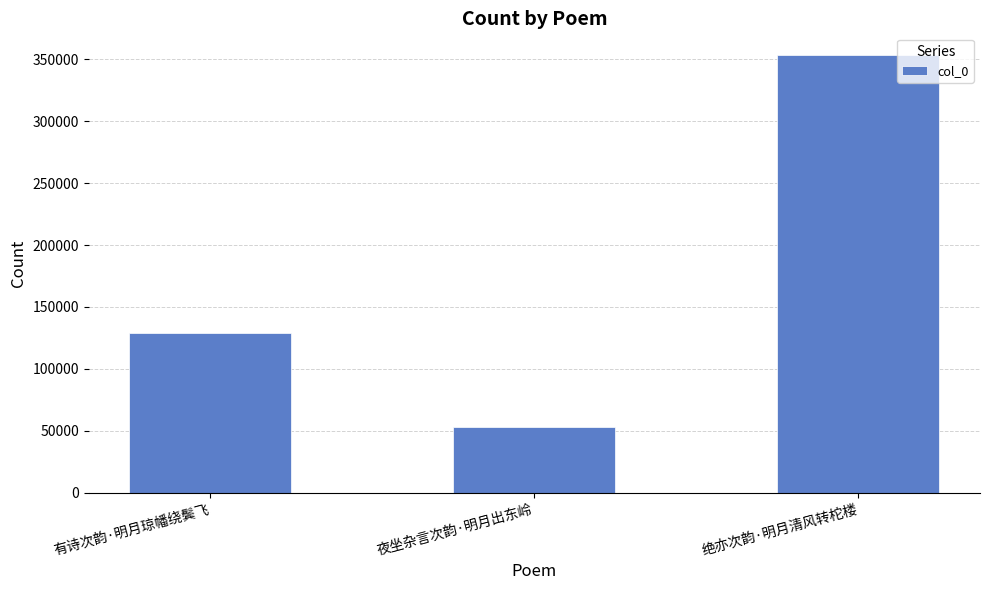

Read the value at 有诗次韵·明月琼幡绕鬓飞.

129033